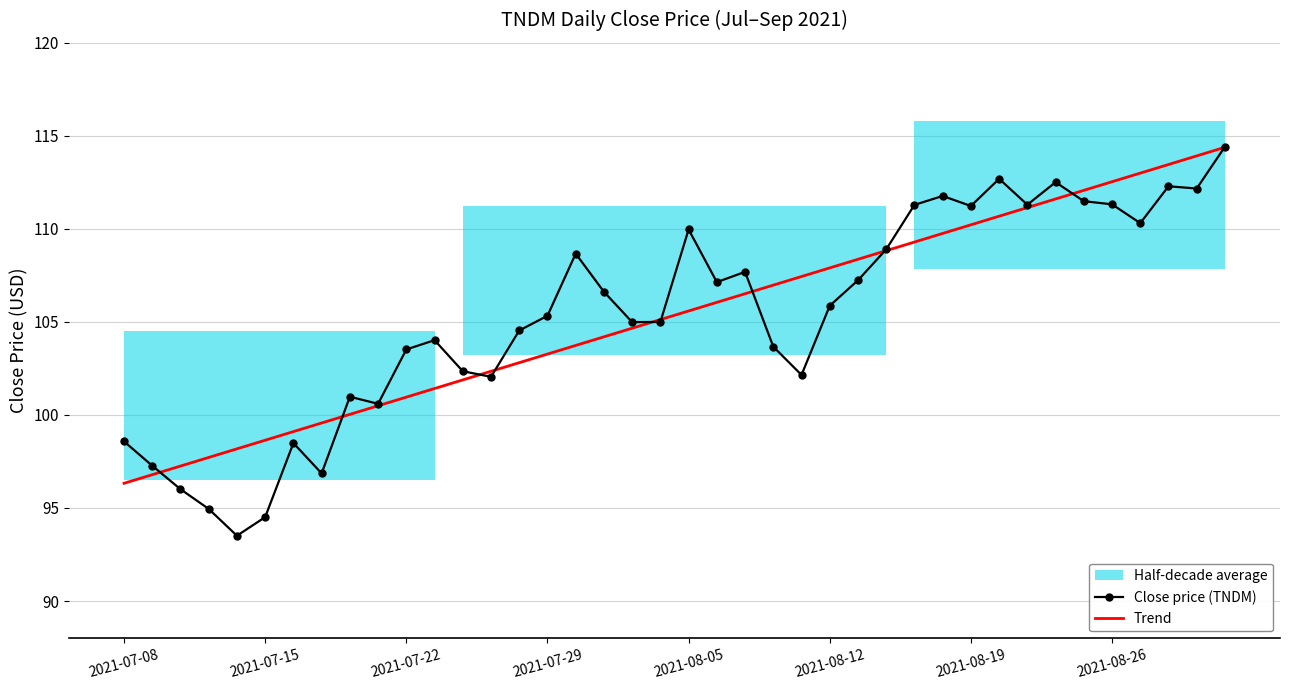

True or false: Close price (TNDM) has a value of 150.4 at 2021-08-26.

False